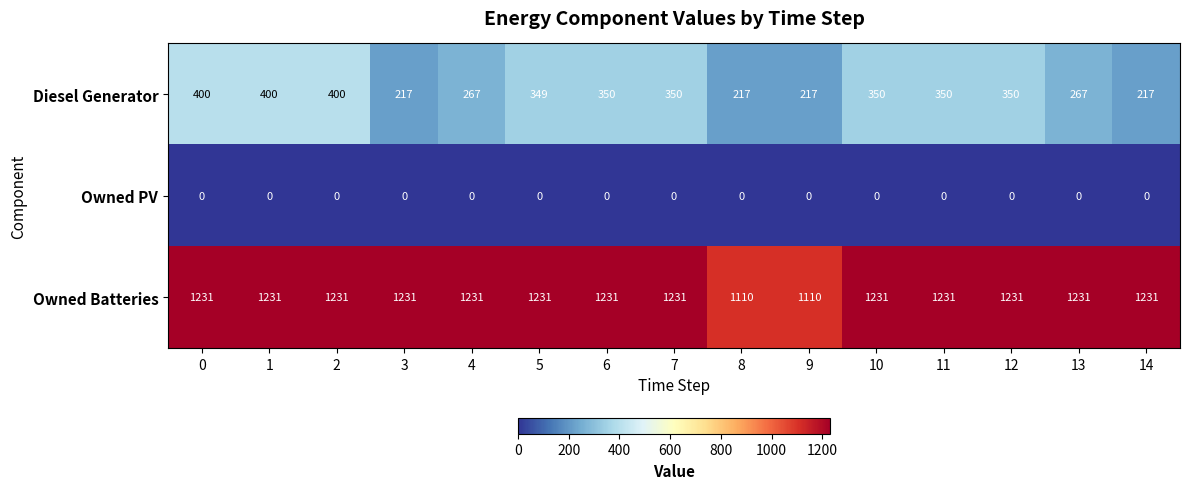

Read the Owned Batteries value at 1.

1231